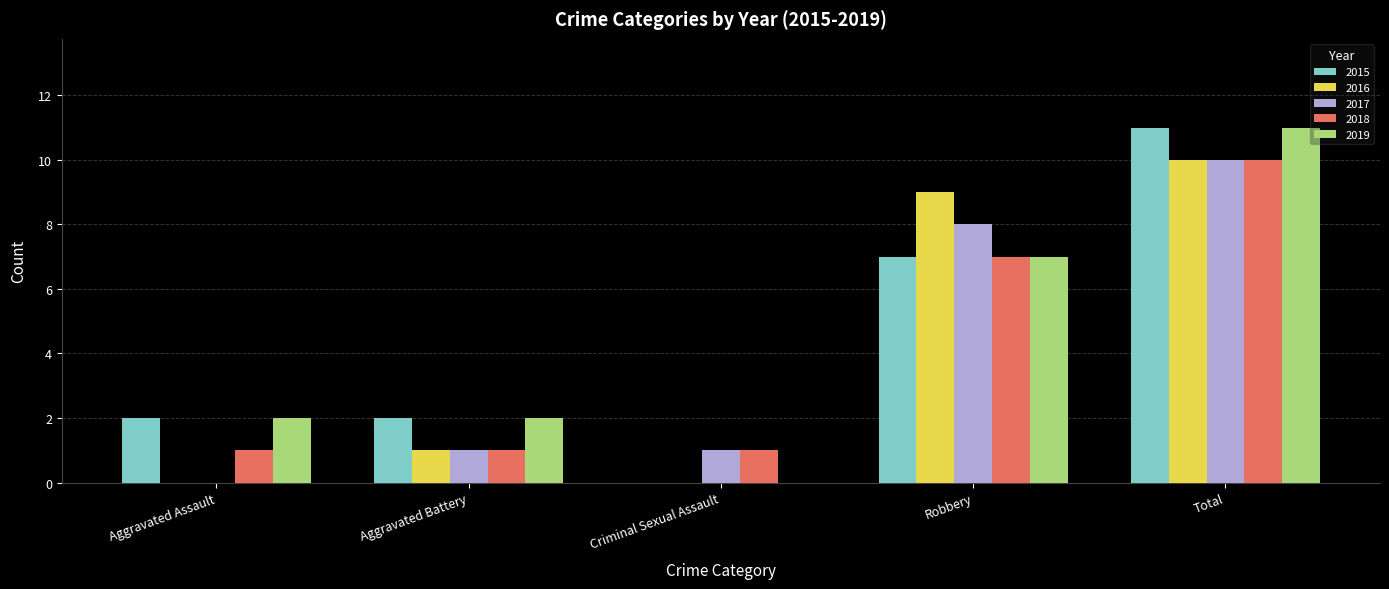

Reading left to right, list all the values displayed in this chart.

2015: Aggravated Assault=2	Aggravated Battery=2	Criminal Sexual Assault=0	Robbery=7	Total=11
2016: Aggravated Assault=0	Aggravated Battery=1	Criminal Sexual Assault=0	Robbery=9	Total=10
2017: Aggravated Assault=0	Aggravated Battery=1	Criminal Sexual Assault=1	Robbery=8	Total=10
2018: Aggravated Assault=1	Aggravated Battery=1	Criminal Sexual Assault=1	Robbery=7	Total=10
2019: Aggravated Assault=2	Aggravated Battery=2	Criminal Sexual Assault=0	Robbery=7	Total=11